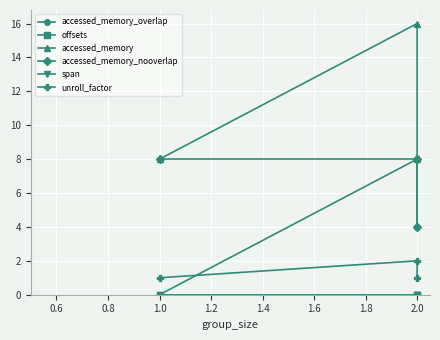

Between 1.0 and 2.0, which series saw the biggest shift?

accessed_memory_overlap